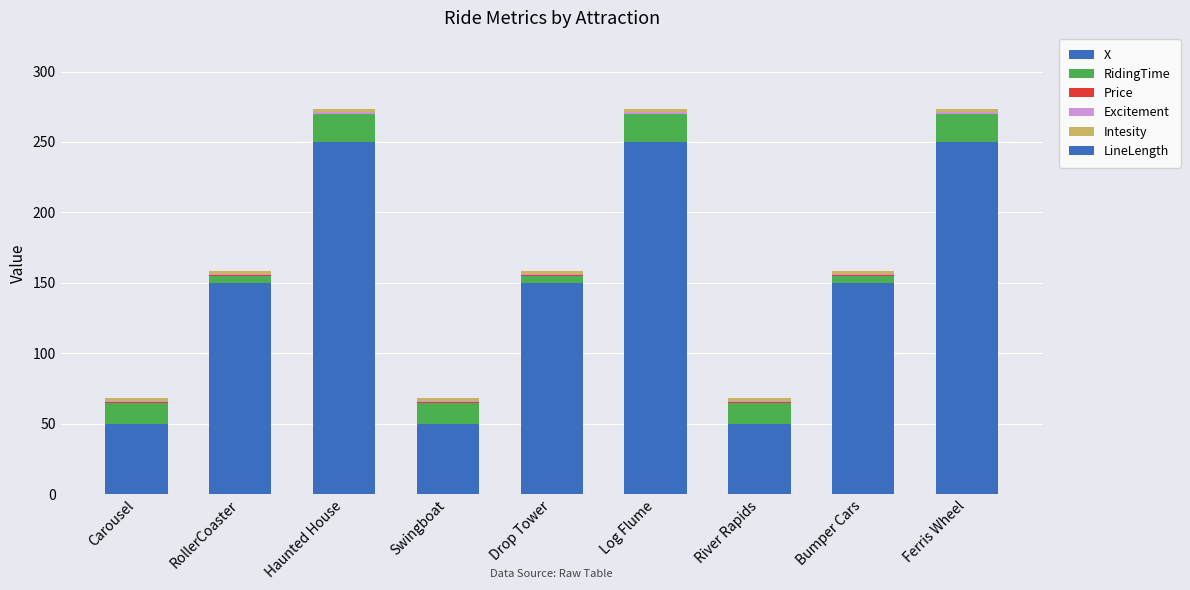

How many categories are shown in the chart?

9